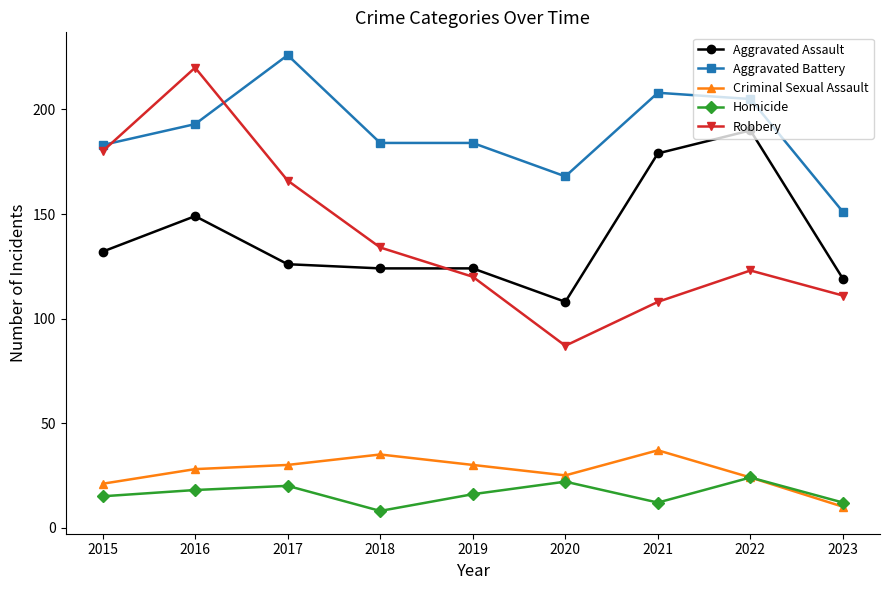

True or false: Homicide and Aggravated Assault intersect in this chart.

False